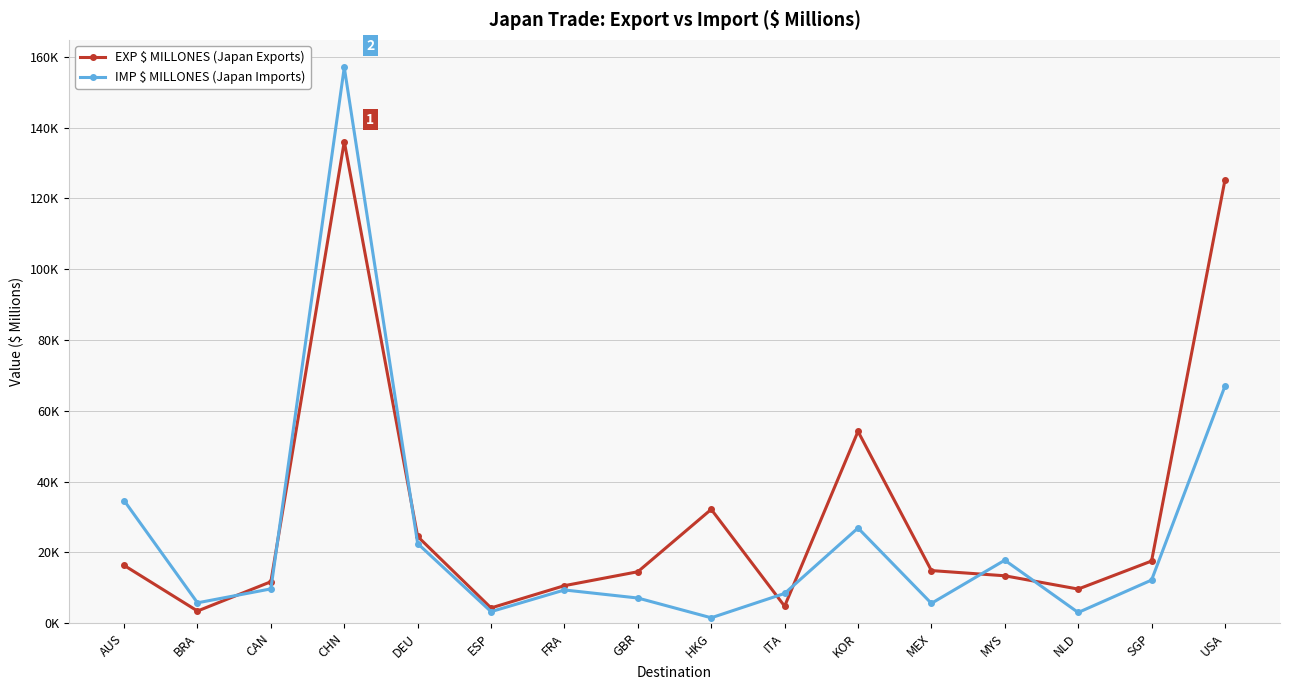

Is this an area chart (filled region under the line)?

No